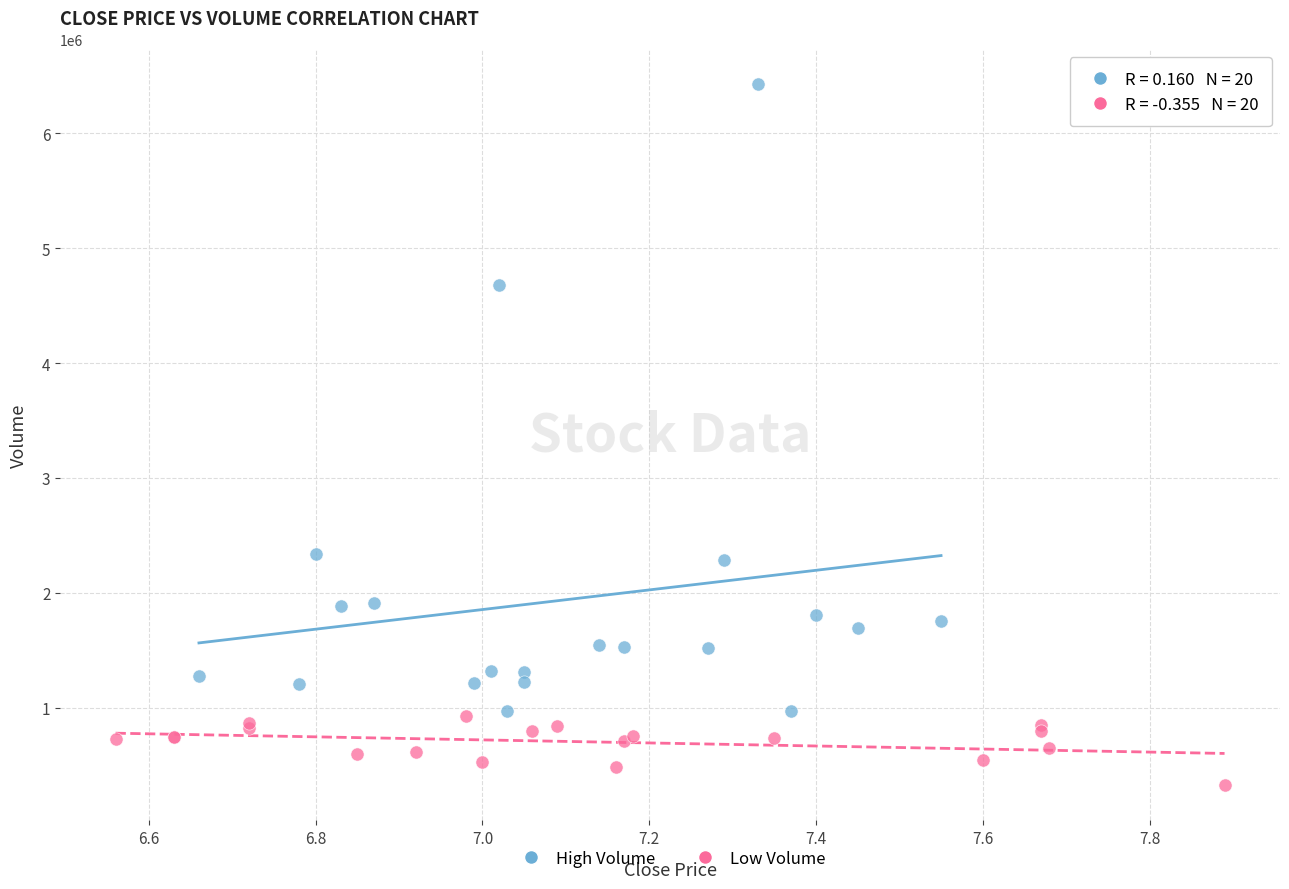

Which series contains the highest Y value?

High Volume